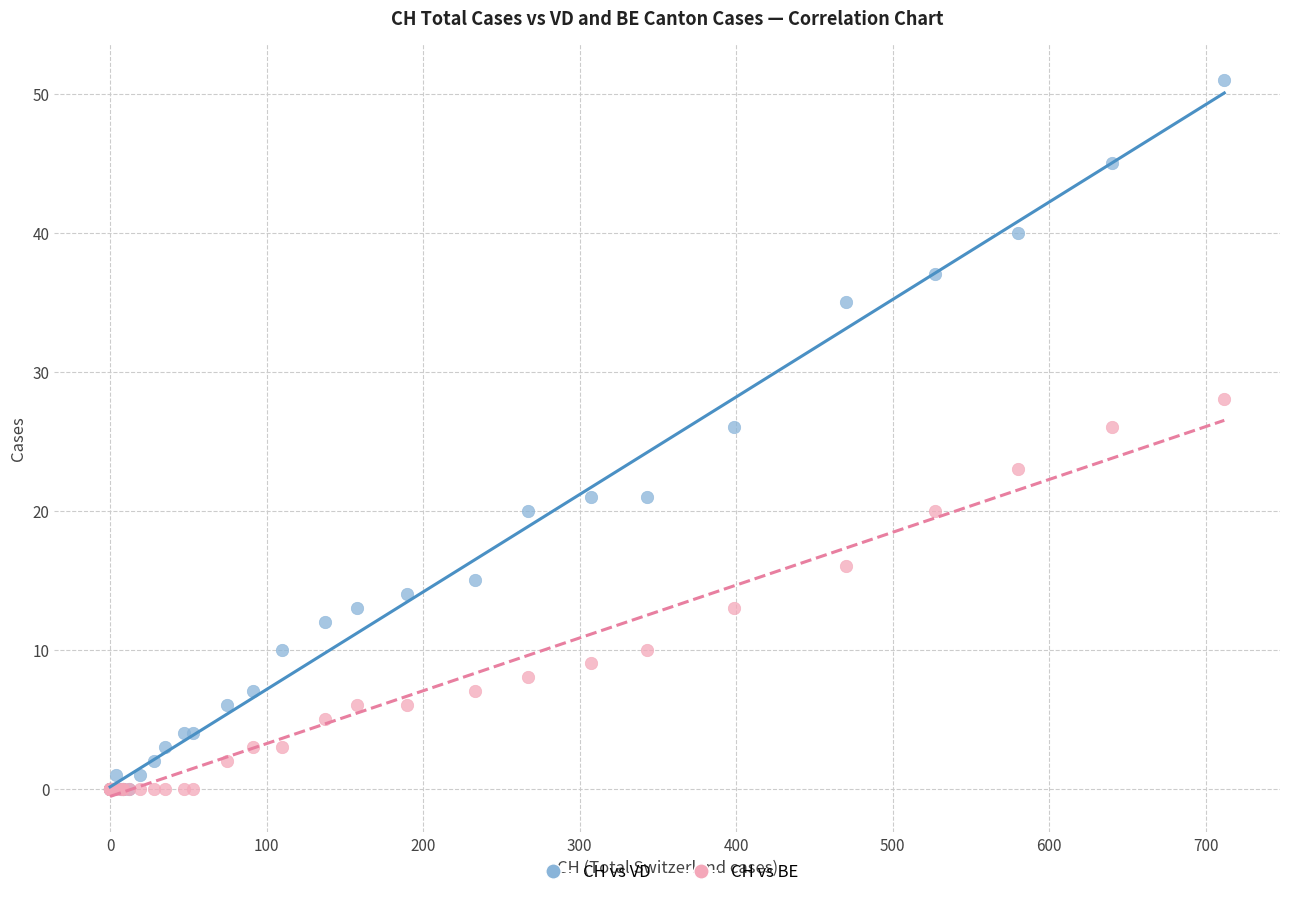

Which series has the largest Y range (max minus min)?

CH vs VD